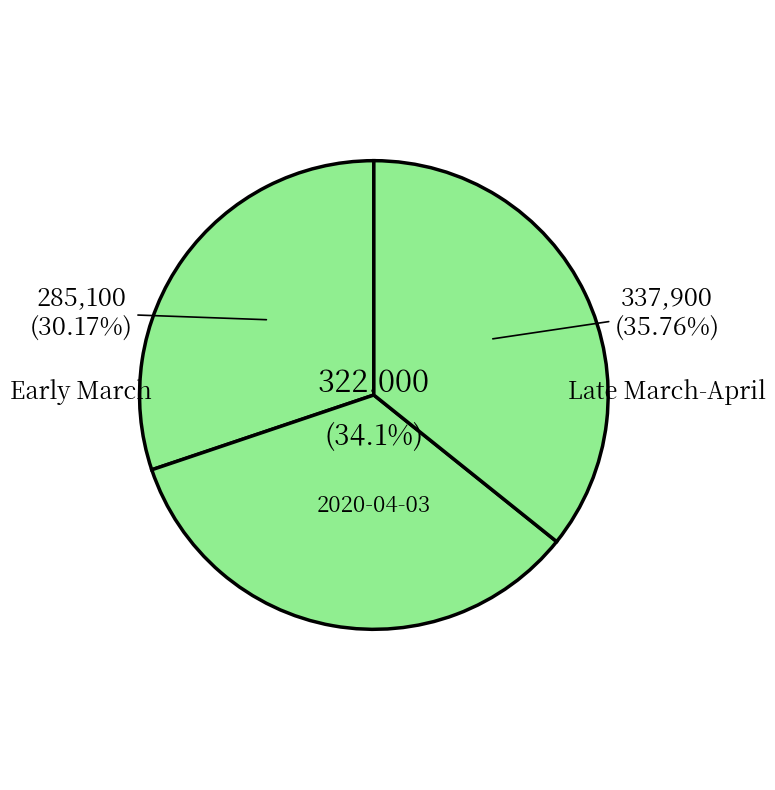

Which has a higher value, 2020-04-03 or Early March?

2020-04-03